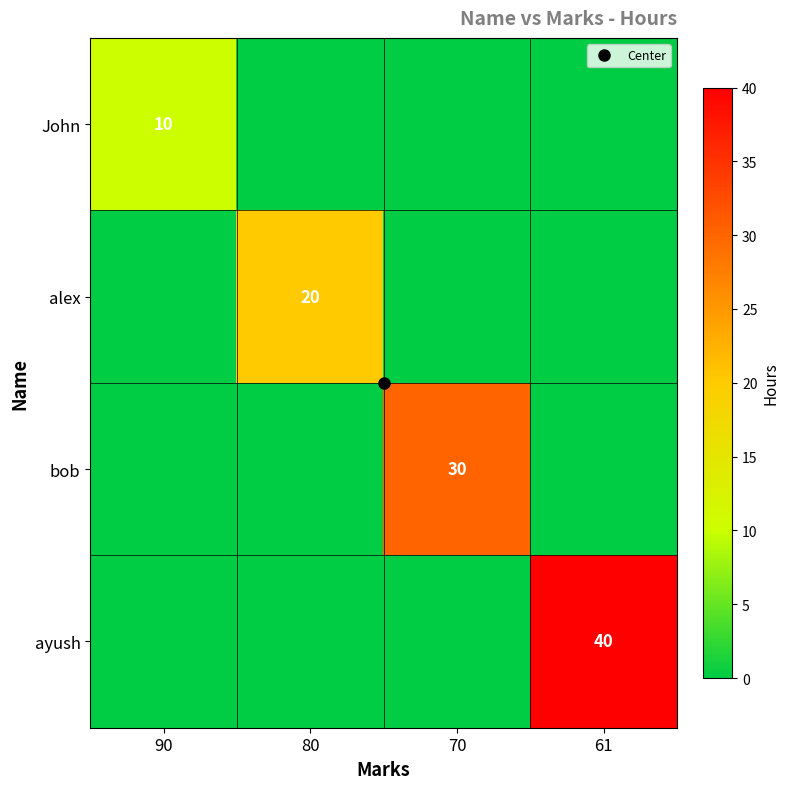

Which series has the largest total across all categories?

ayush